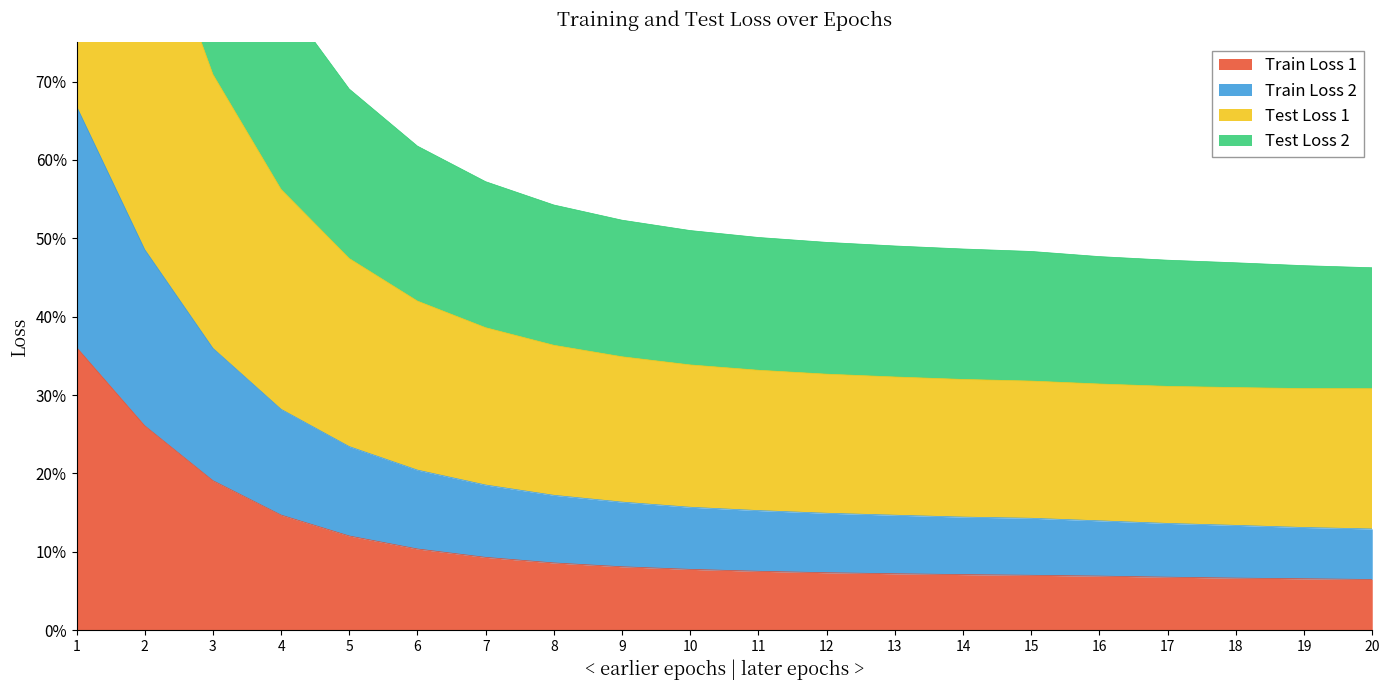

Is it true that Test Loss 1 equals 0.2 at 18?

False